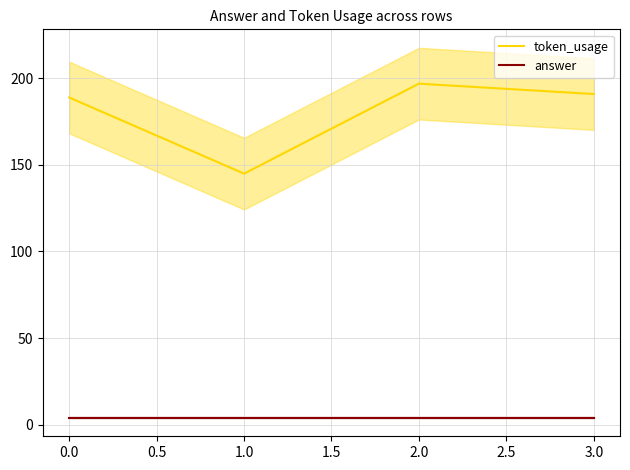

How many lines are shown in the chart?

2